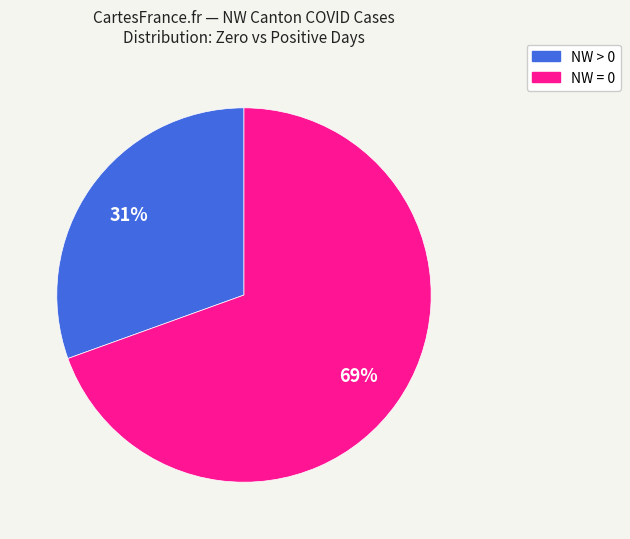

How many segments does this pie chart have?

2